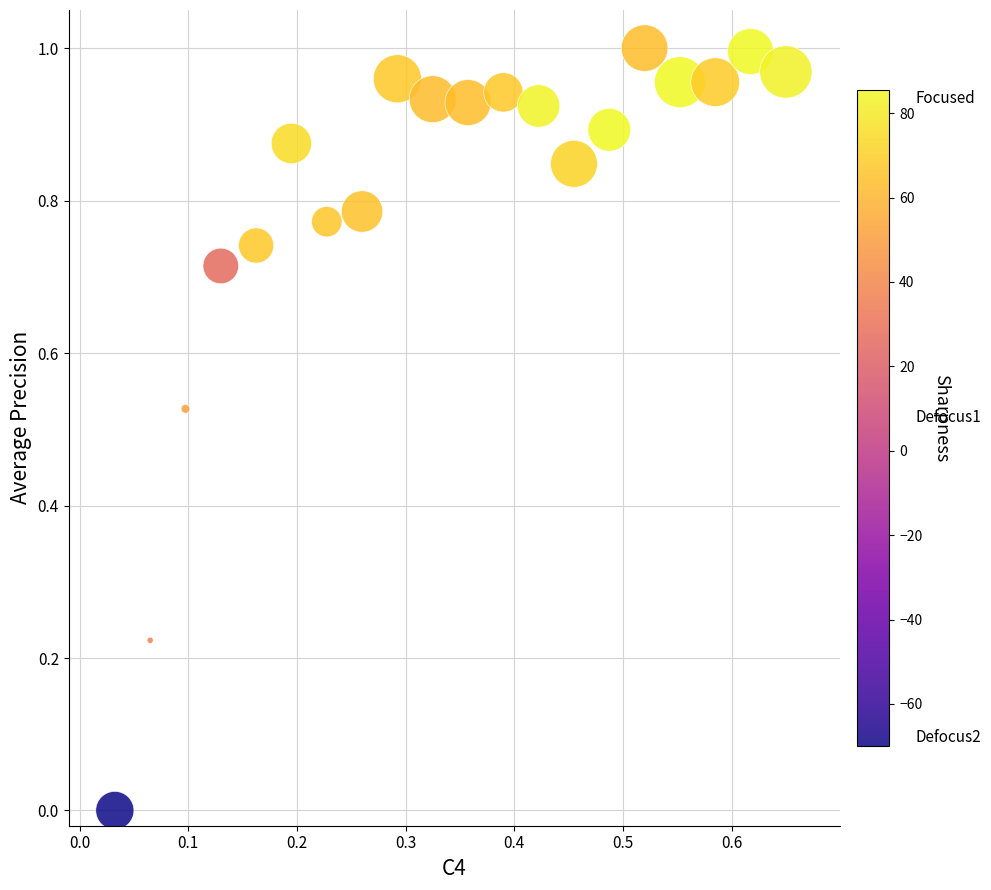

What is the range of X values (max minus min)?

0.6